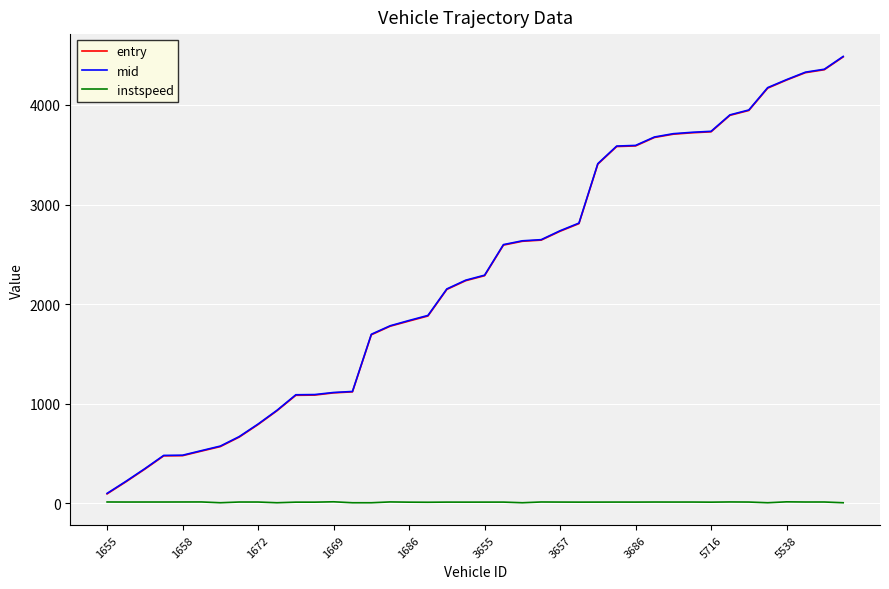

Reading right to left, list all the values displayed in this chart.

entry: 4482.6	4353.6	4324.1	4250.0	4168.6	3944.5	3895.6	3730.1	3720.4	3706.3	3673.3	3588.4	3582.2	3405.3	2808.0	2731.4	2642.3	2630.8	2592.4	2285.0	2235.0	2147.1	1880.5	1829.7	1777.9	1691.8	1118.5	1108.4	1086.0	1083.9	928.6	790.4	664.1	568.8	523.6	477.7	475.6	342.3	215.5	94.0
mid: 4487.3	4358.6	4329.2	4254.2	4174.1	3949.4	3900.4	3735.3	3725.4	3711.4	3678.1	3593.6	3587.2	3410.5	2813.5	2736.5	2647.1	2635.5	2597.6	2290.4	2240.2	2152.3	1886.2	1835.4	1782.4	1697.0	1122.6	1112.3	1091.5	1089.5	933.2	795.4	669.1	574.0	528.4	482.4	480.5	347.4	220.3	99.1
instspeed: 5.0	12.5	12.4	14.1	5.0	12.0	13.0	10.9	12.0	11.9	12.2	11.5	11.7	11.4	11.2	11.7	12.6	5.0	11.4	11.3	11.1	11.3	9.9	10.8	13.2	5.0	5.0	14.5	10.9	10.9	5.0	12.2	12.3	5.0	12.9	12.7	12.4	12.3	12.2	12.6